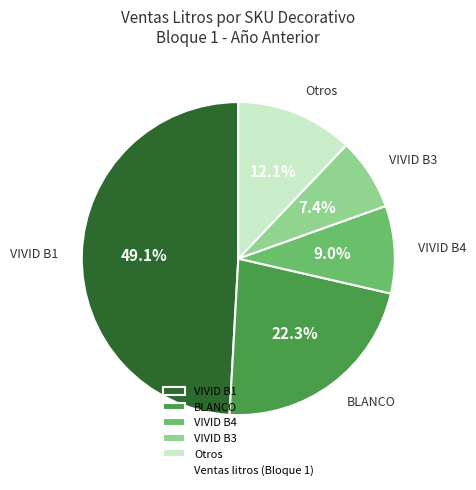

To the nearest percent, what is the average slice percentage?

20%